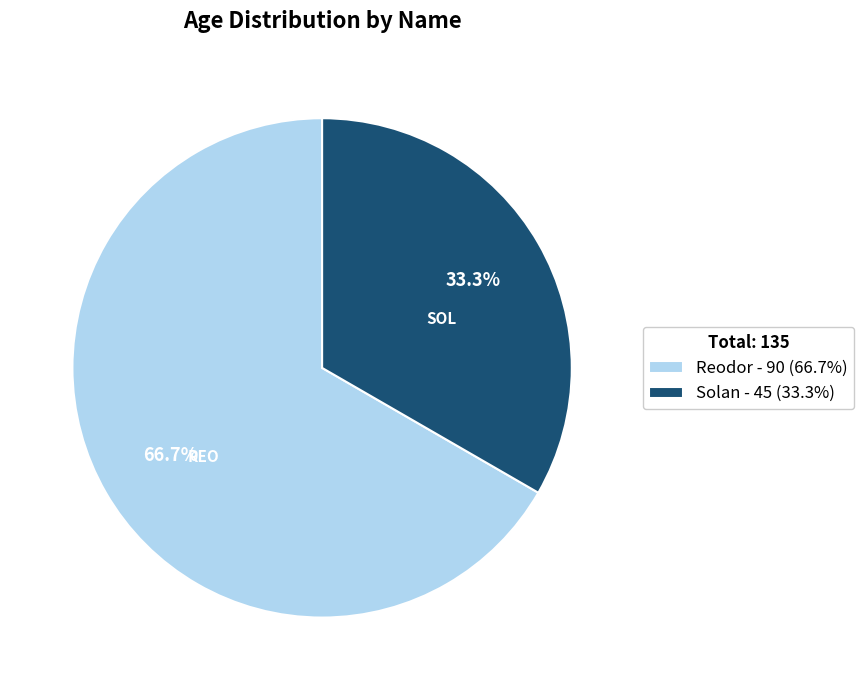

To the nearest percent, what is the average slice percentage?

50%